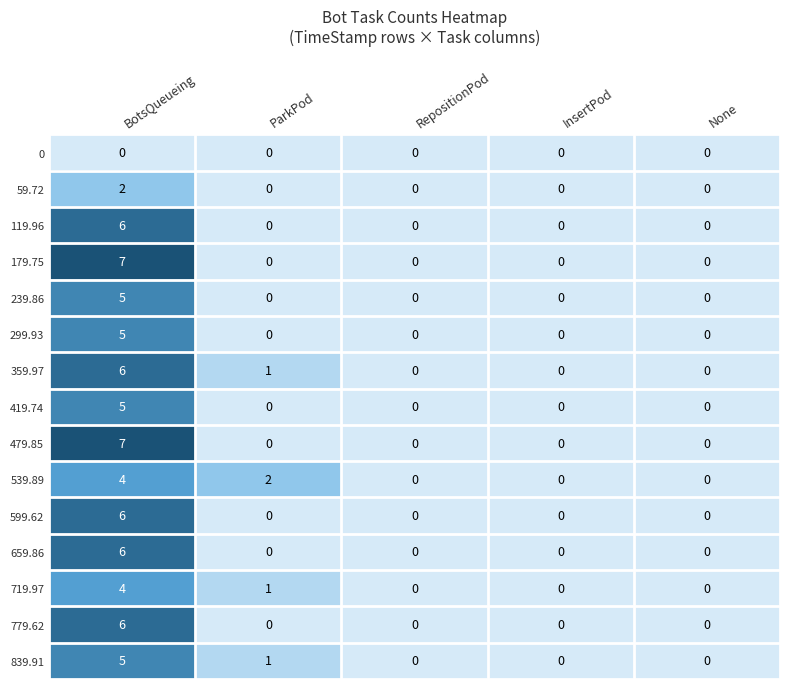

What is the difference between the highest and lowest values at BotsQueueing?

7